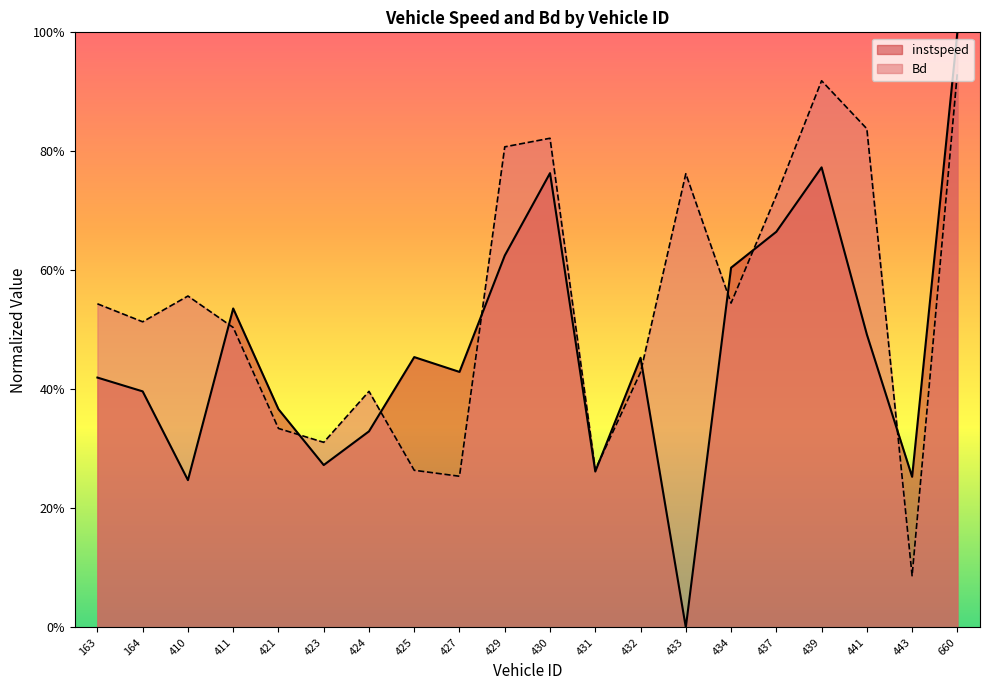

Which series ends up on top after the final intersection of instspeed and Bd?

instspeed